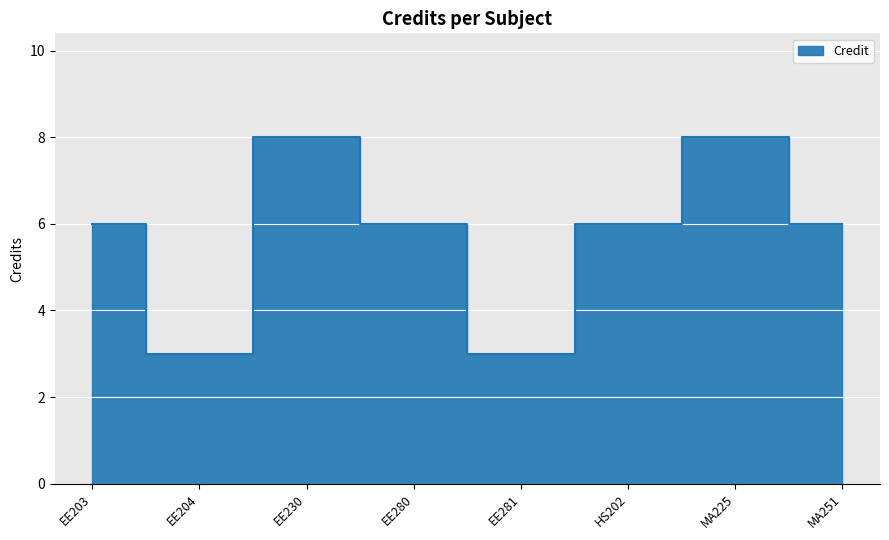

The value at EE230 is 11. True or false?

False